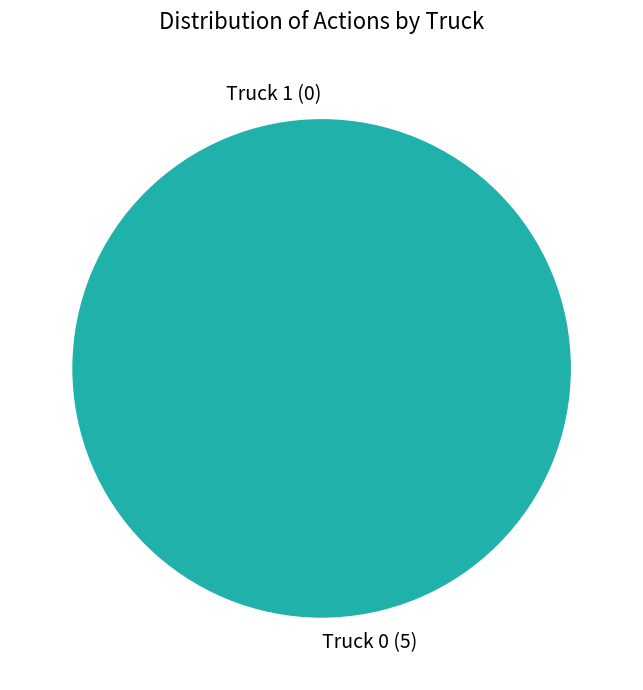

Which slice is the smallest?

Truck 1